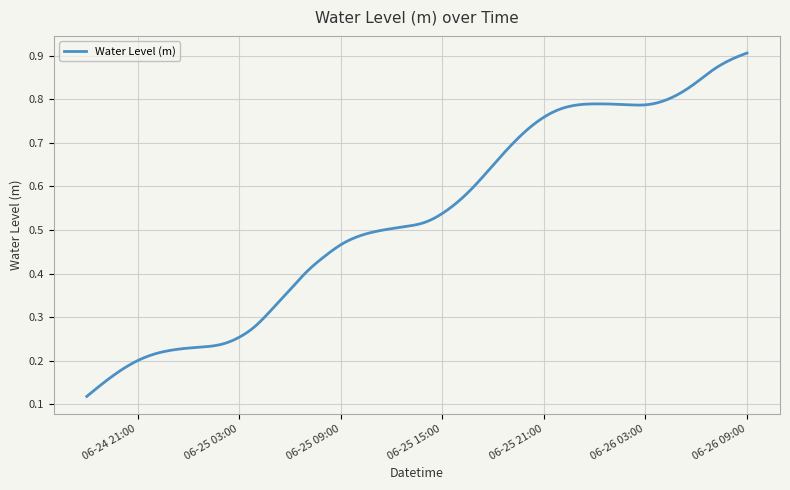

What is the difference between the maximum and minimum values?

0.8